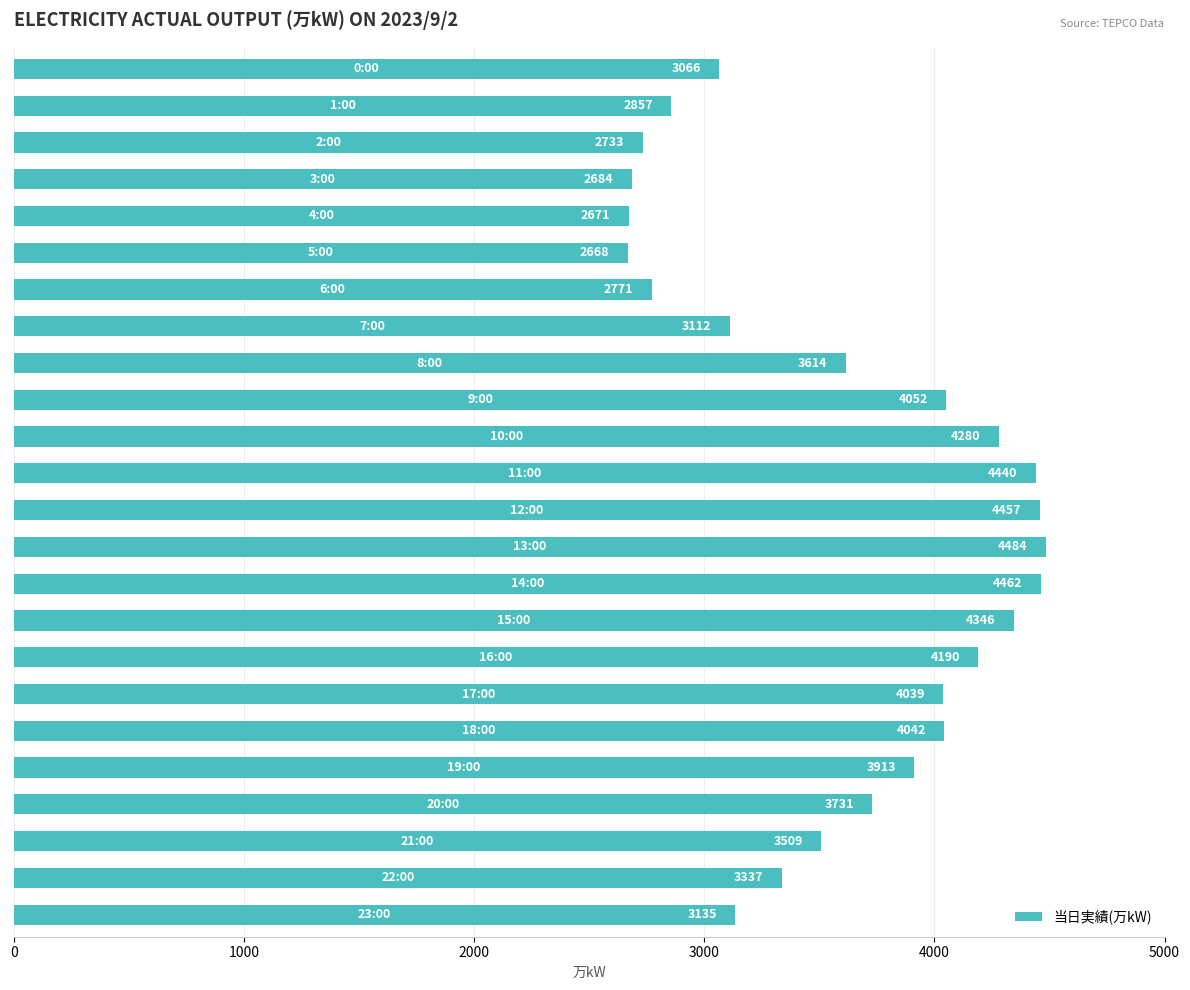

Reading top to bottom, extract all data points from this chart.

3066	2857	2733	2684	2671	2668	2771	3112	3614	4052	4280	4440	4457	4484	4462	4346	4190	4039	4042	3913	3731	3509	3337	3135